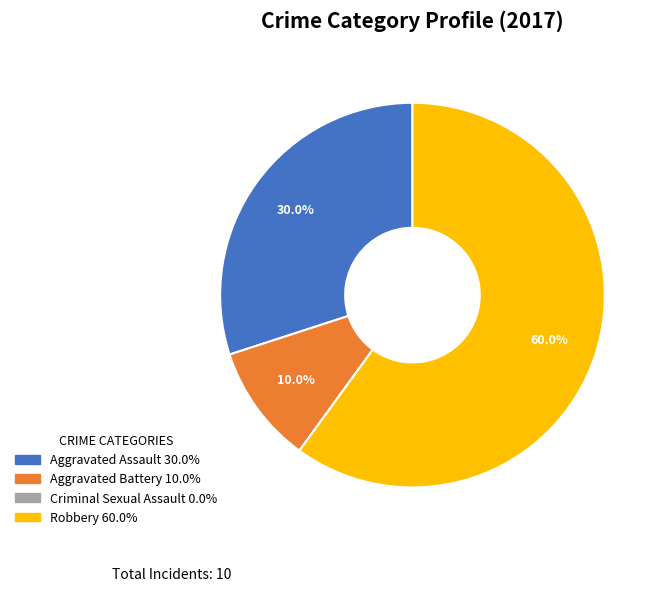

What is the ratio of the value at Aggravated Battery to the value at Aggravated Assault?

0.3